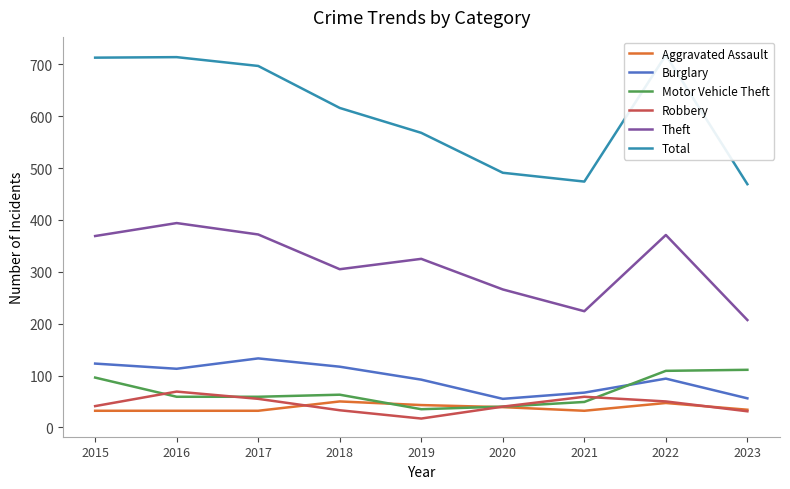

What is the difference between the maximum and minimum values in the Aggravated Assault series?

18